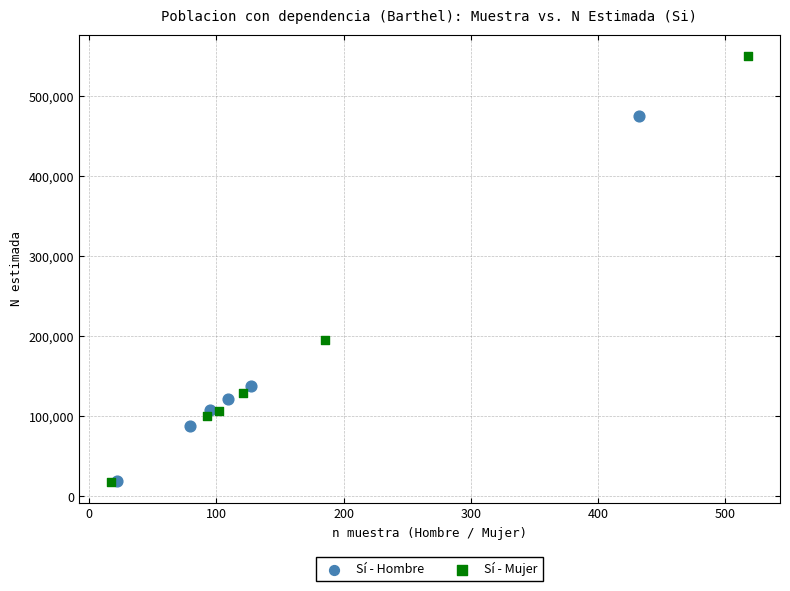

Which series has the widest spread of Y values?

Sí - Mujer